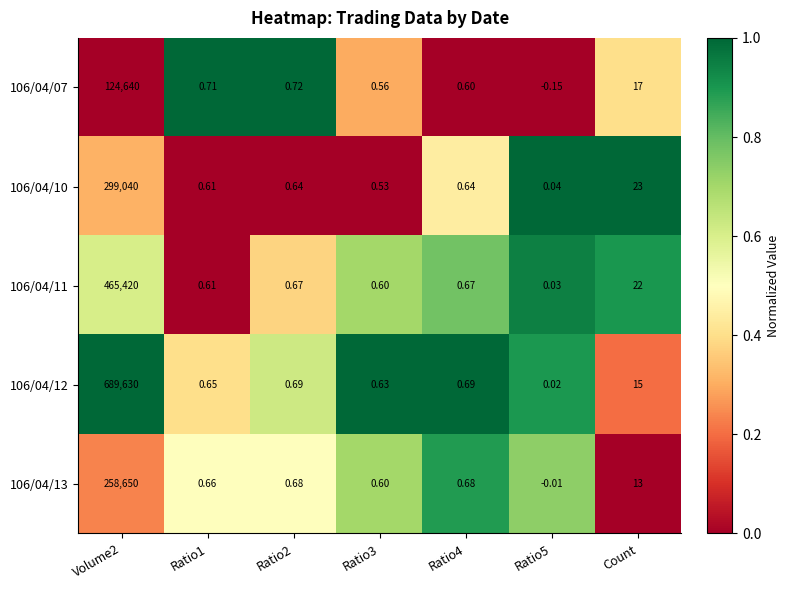

Is the value of 106/04/10 at Volume2 greater than the value of 106/04/12 at Ratio2?

Yes